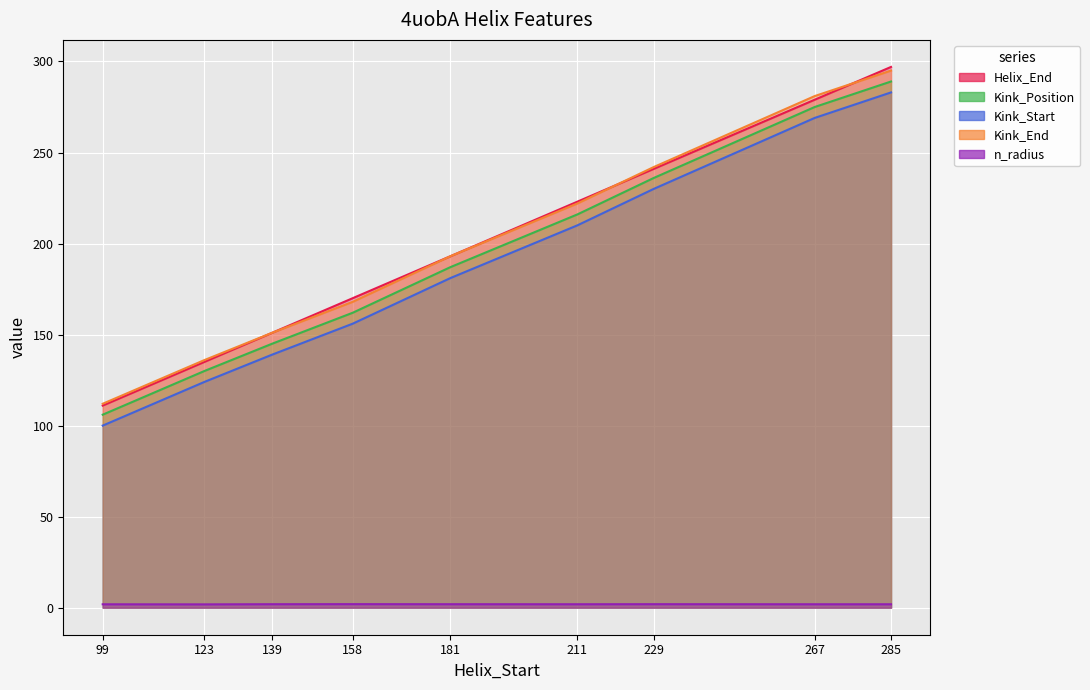

What is the difference between the Helix_End values at 158 and 211?

53.0